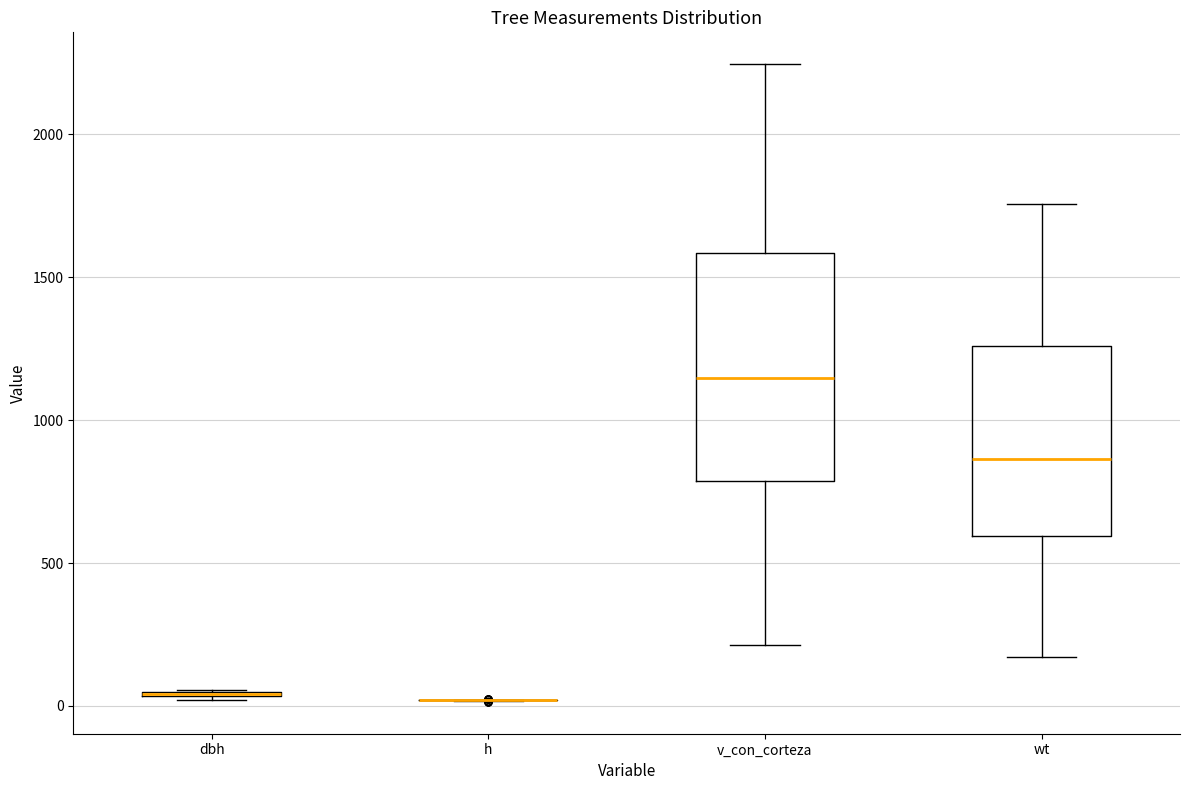

Reading left to right, read every box against the y-axis: the position of its median line, the range the box covers, and the ends of its whiskers. The values are not printed on the chart, so give them approximately, as read against the axis.

dbh: box collapsed to a line at 50, whiskers 0 to 50
h: box collapsed to a line at 0, whiskers 0 to 0
v_con_corteza: median 1150, box 800 to 1600, whiskers 200 to 2250
wt: median 850, box 600 to 1250, whiskers 150 to 1750